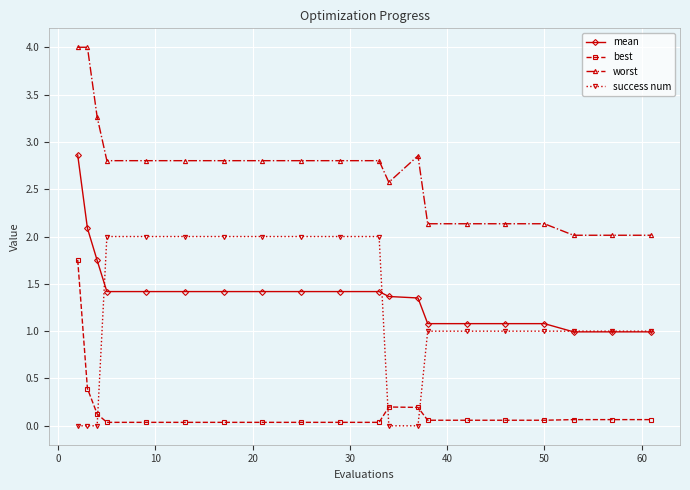

At how many categories does at least one series exceed 1?

20